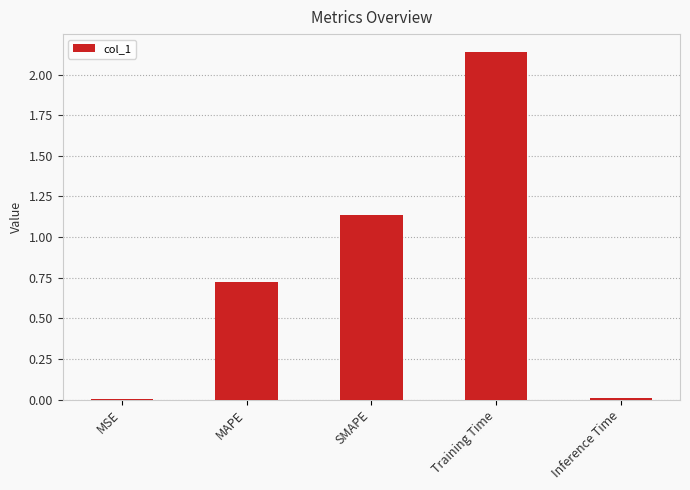

At which category does the chart reach its peak across all series?

Training Time